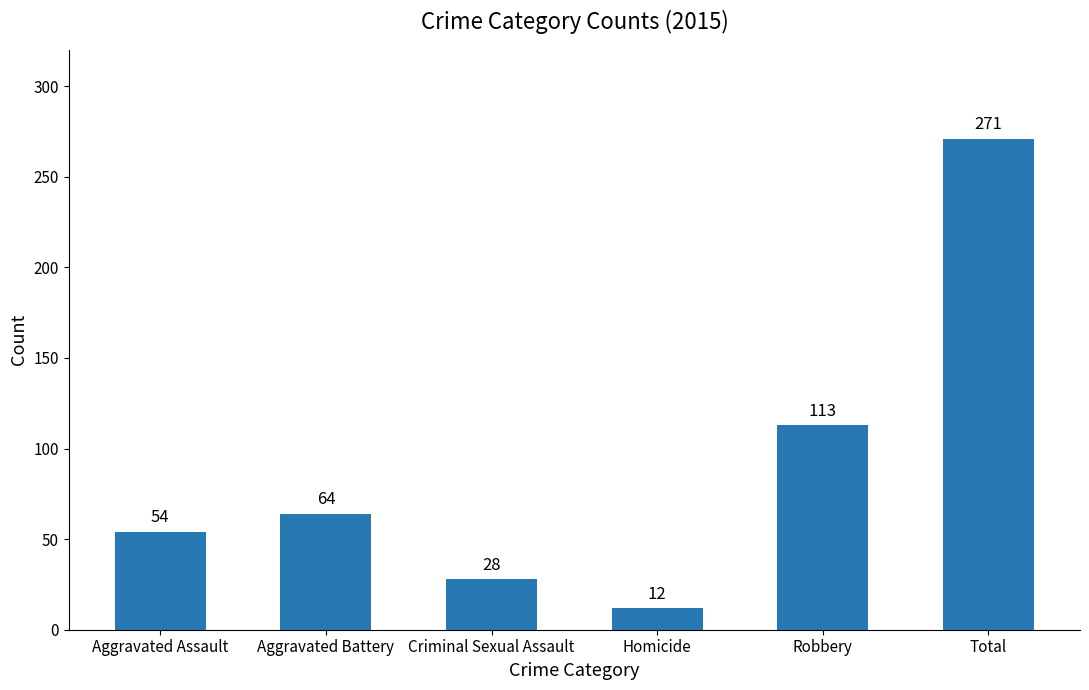

Does the chart contain any negative values?

No